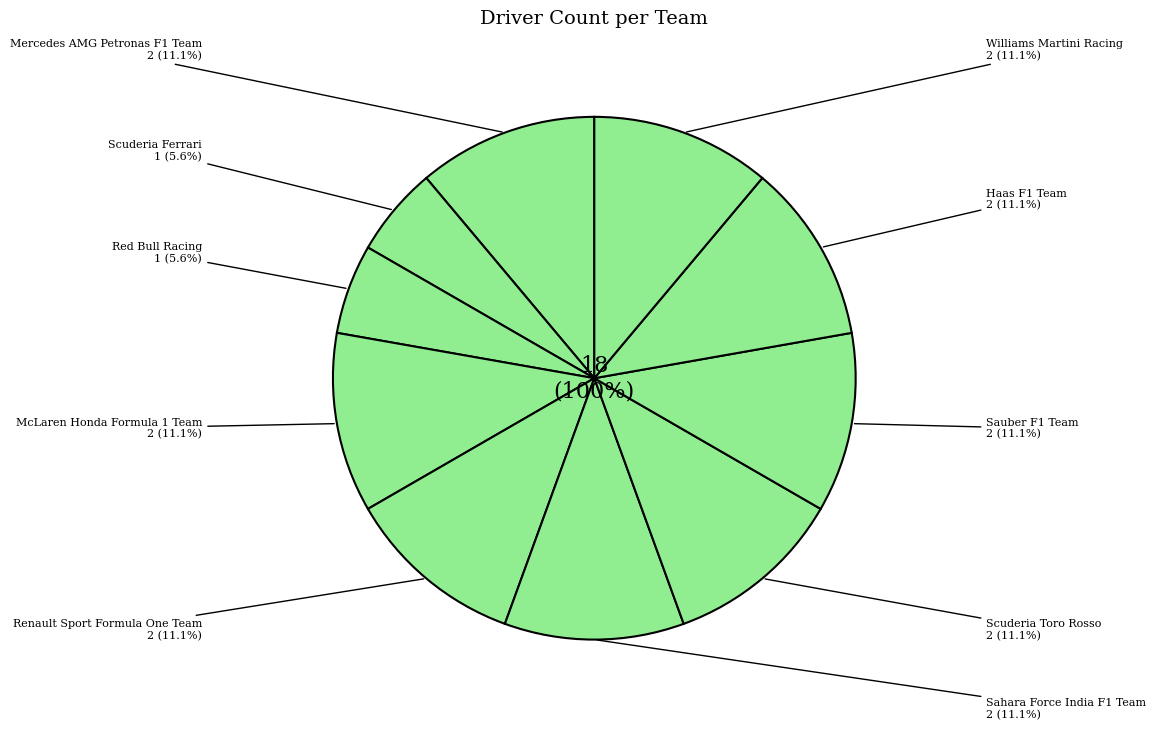

Does Sahara Force India F1 Team represent more than half of the total?

No